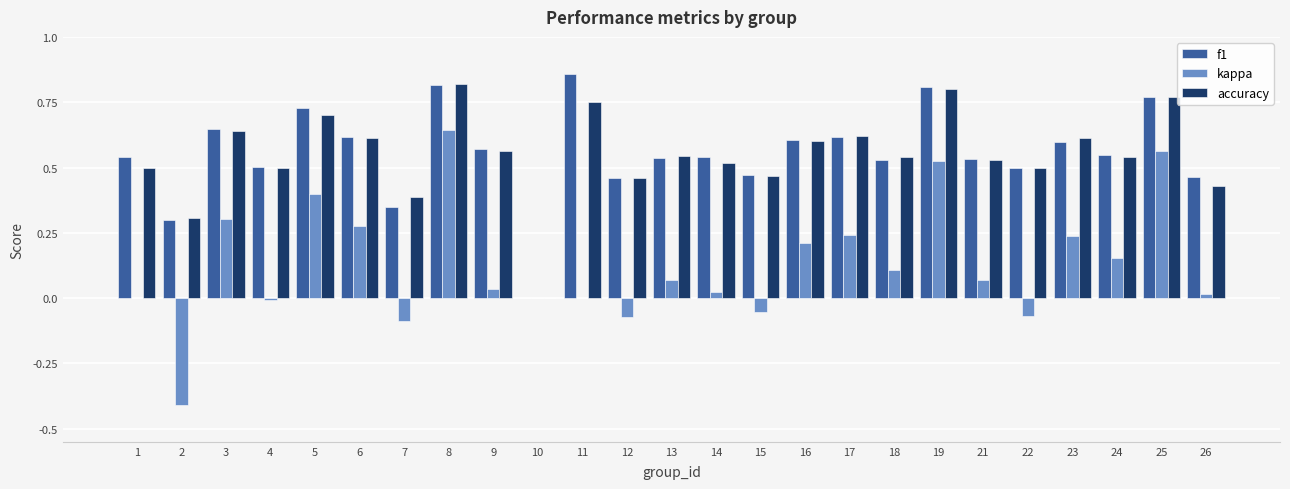

True or false: accuracy has a value of 0.9 at 5.

False